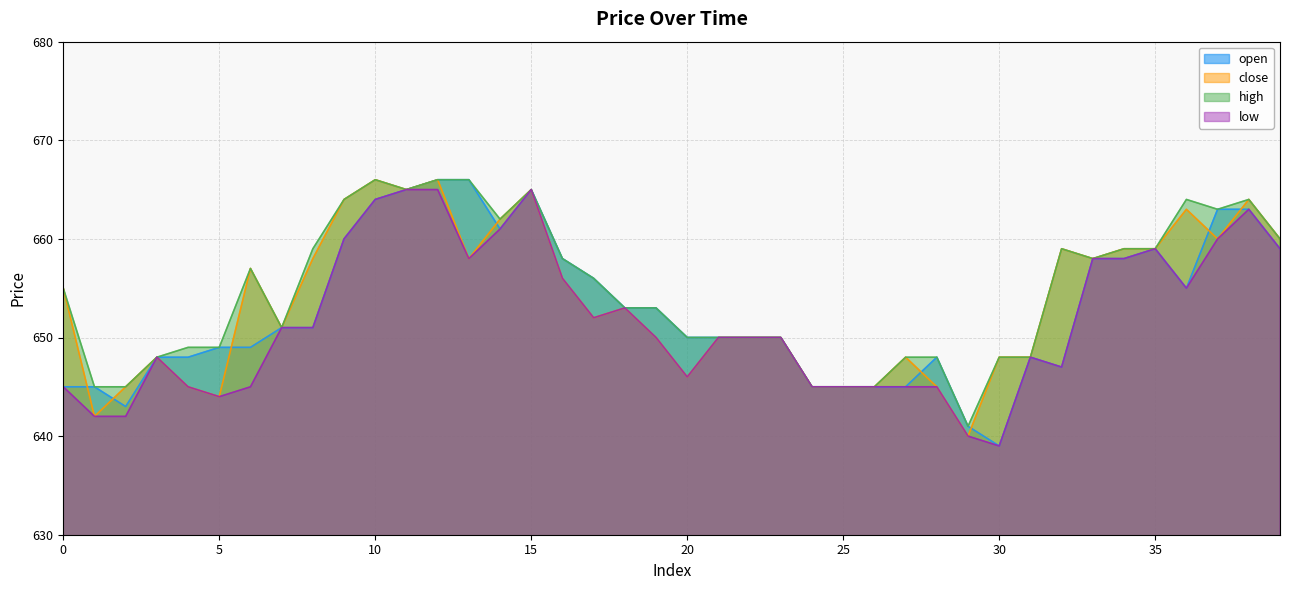

At which label does low reach its peak?

11